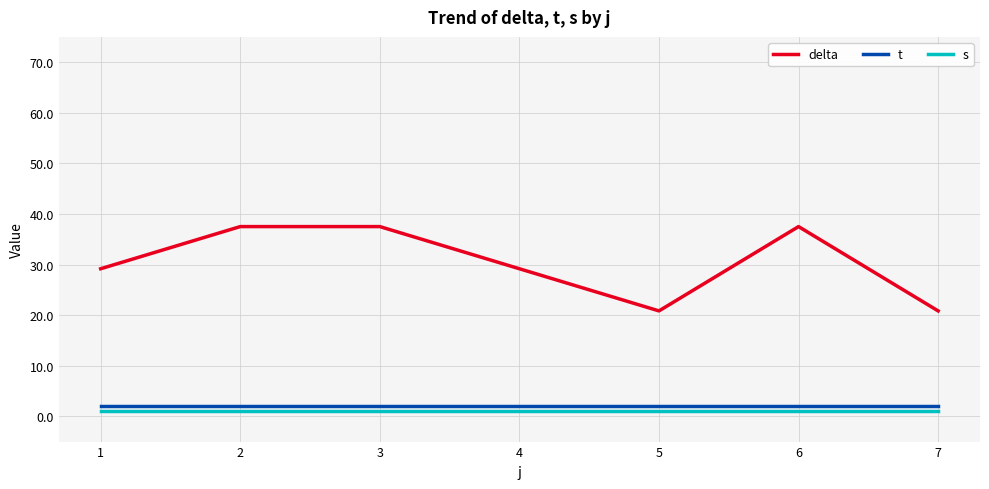

What is the sum of all t values?

14.0